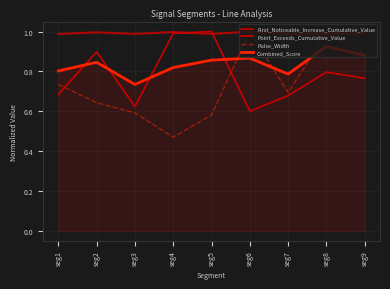

Between which two adjacent categories do First_Noticeable_Increase_Cumulative_Value and Pulse_Width first intersect?

seg1 and seg2